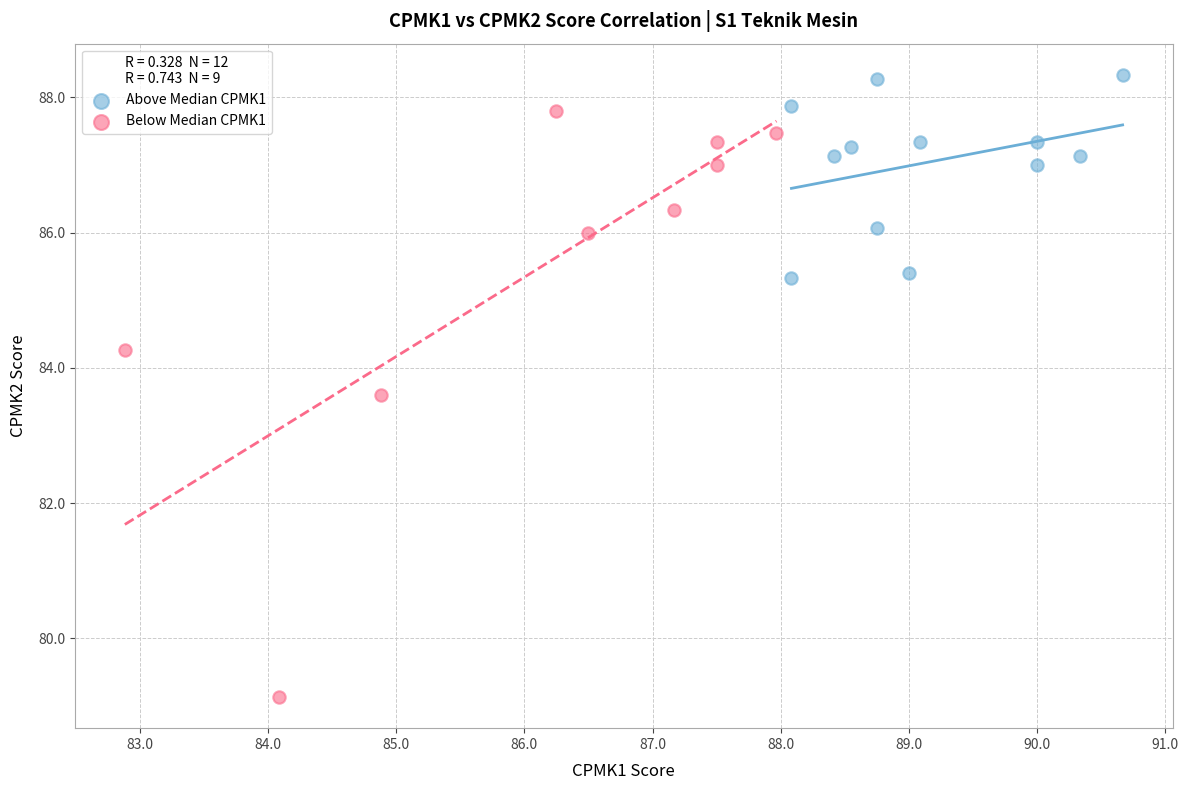

Which series reaches the maximum Y coordinate?

Above Median CPMK1